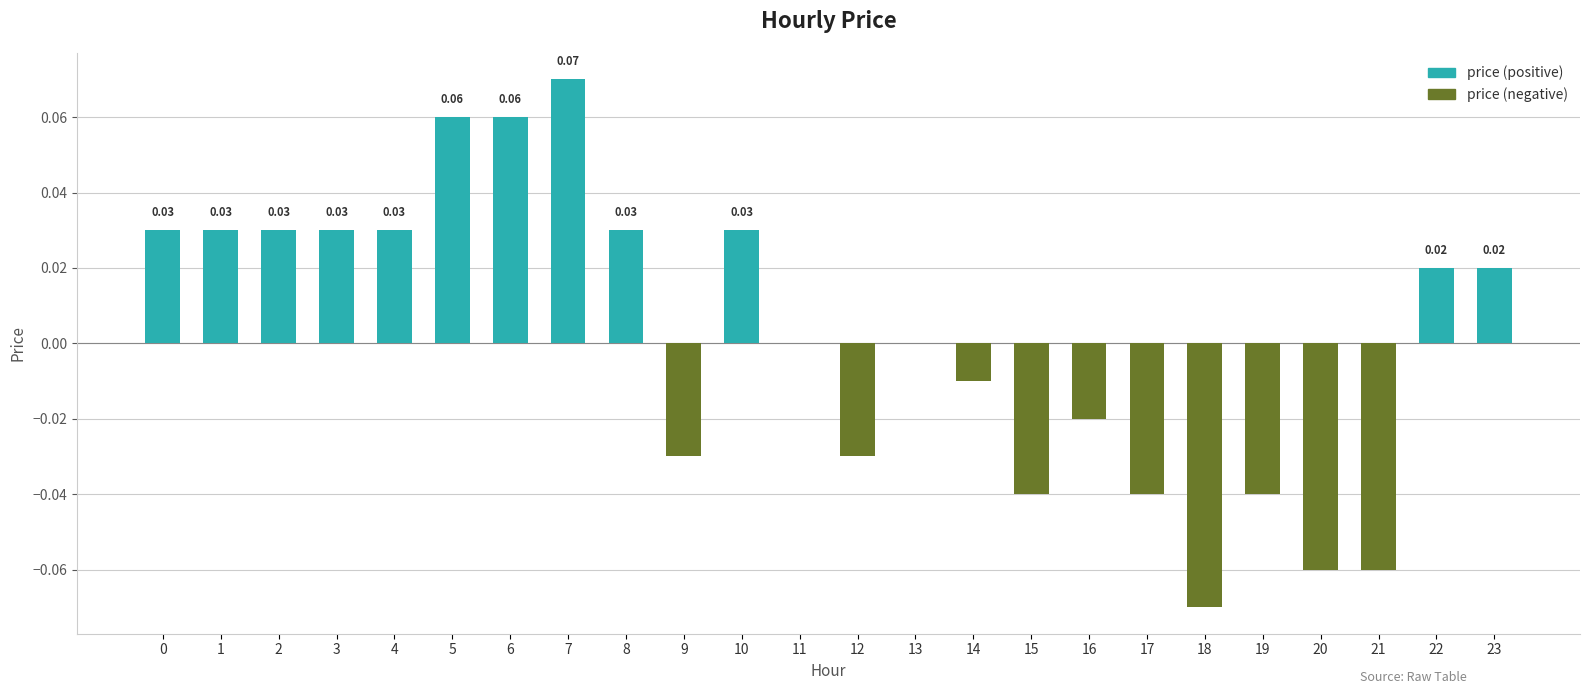

What is the difference between the highest and lowest values at 6?

0.1